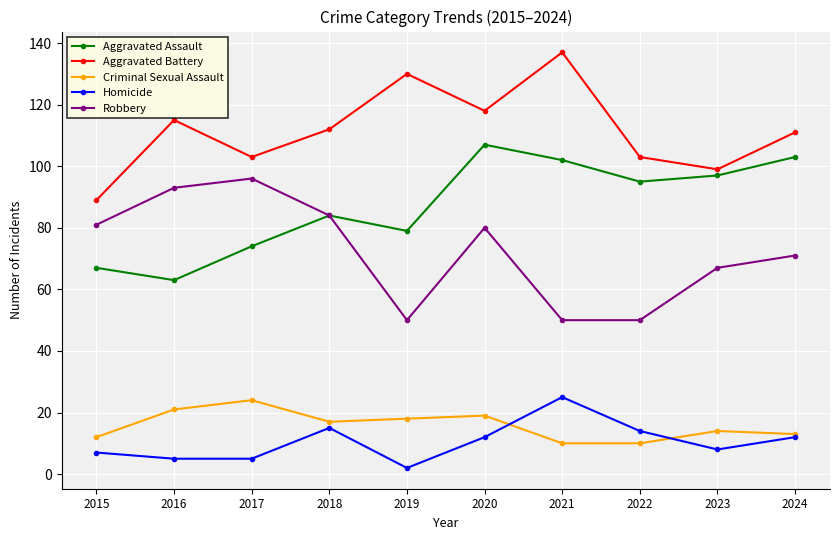

What is the difference between the highest and lowest values at 2022?

93